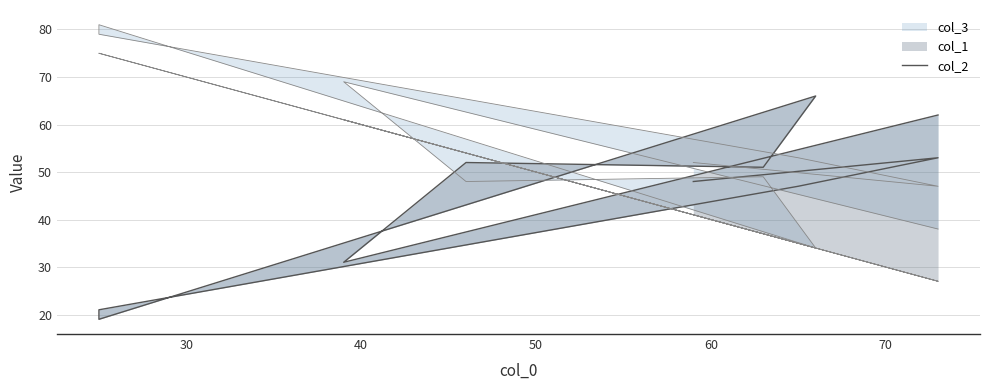

Reading left to right, transcribe all the data shown in this chart.

62	31	52	51	66	19	21	47	53	48